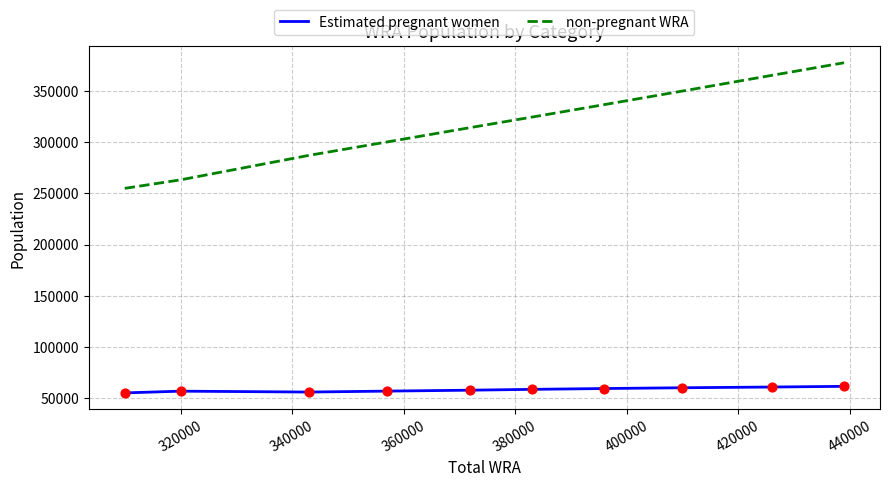

Which series has the largest range (max minus min)?

non-pregnant WRA